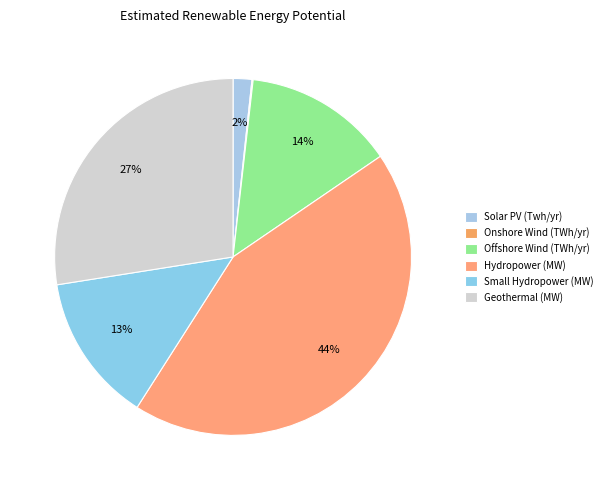

Rank the categories by value from lowest to highest.

Onshore Wind (TWh/yr), Solar PV (Twh/yr), Small Hydropower (MW), Offshore Wind (TWh/yr), Geothermal (MW), Hydropower (MW)